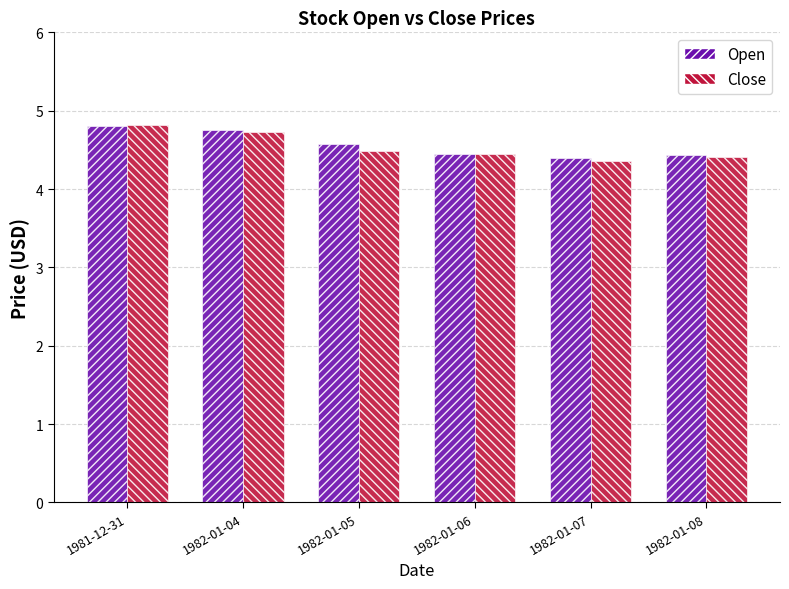

How many Open values are between 4 and 5?

6